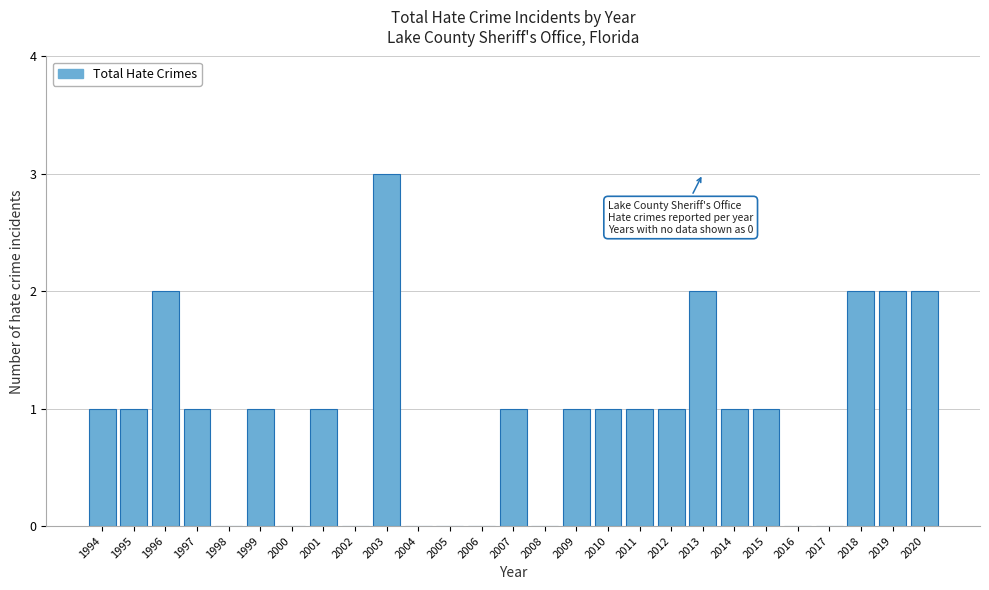

Which has a higher value, 2008 or 2013?

2013